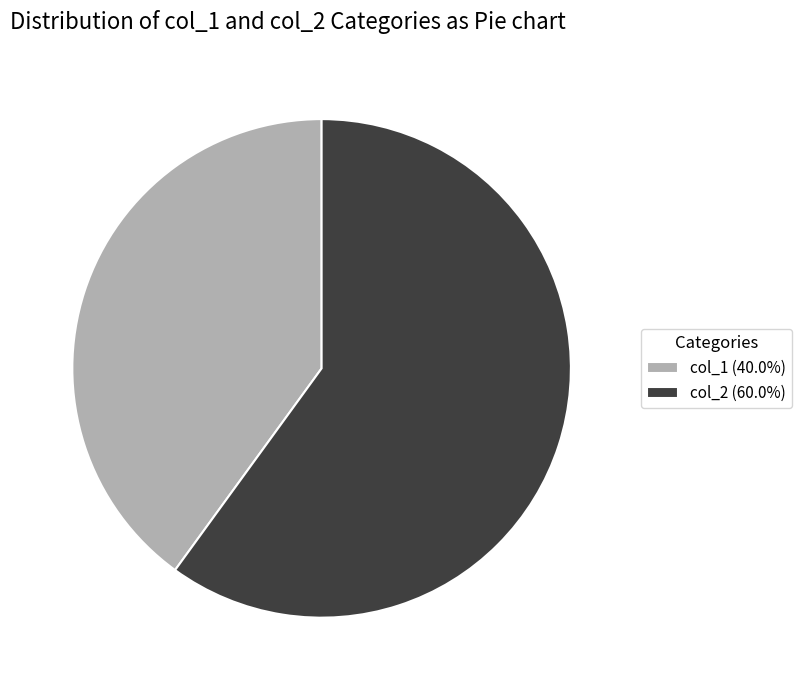

What is the largest slice in the pie chart?

col_2